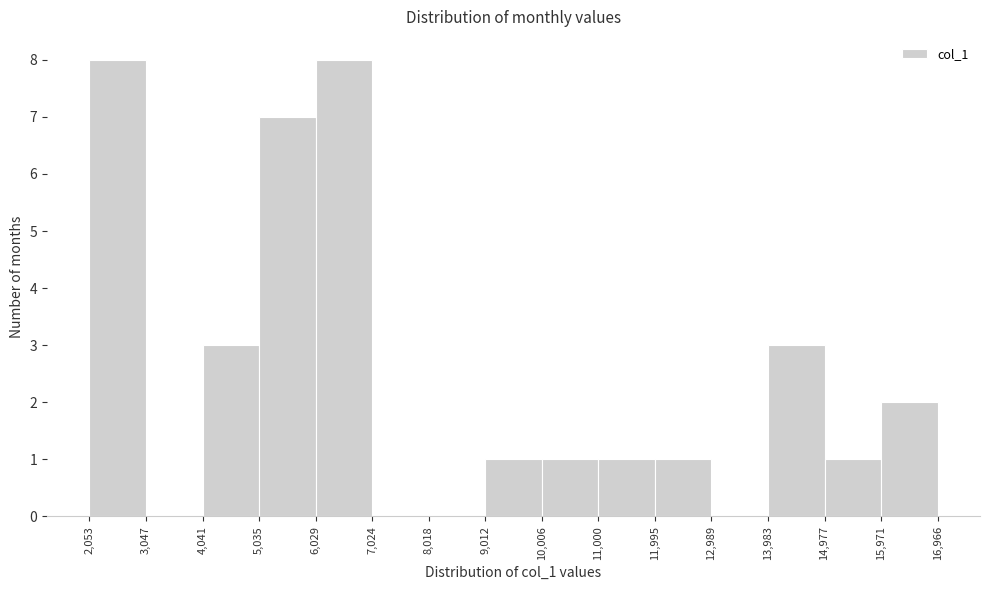

Reading left to right, list every bar in this chart as the range it spans on the x-axis followed by its height. The values are not printed on the chart, so give them approximately, as read against the axis.

2,053 to 3,047: 8
3,047 to 4,041: 0
4,041 to 5,035: 3
5,035 to 6,029: 7
6,029 to 7,024: 8
7,024 to 8,018: 0
8,018 to 9,012: 0
9,012 to 10,006: 1
10,006 to 11,000: 1
11,000 to 11,995: 1
11,995 to 12,989: 1
12,989 to 13,983: 0
13,983 to 14,977: 3
14,977 to 15,971: 1
15,971 to 16,966: 2